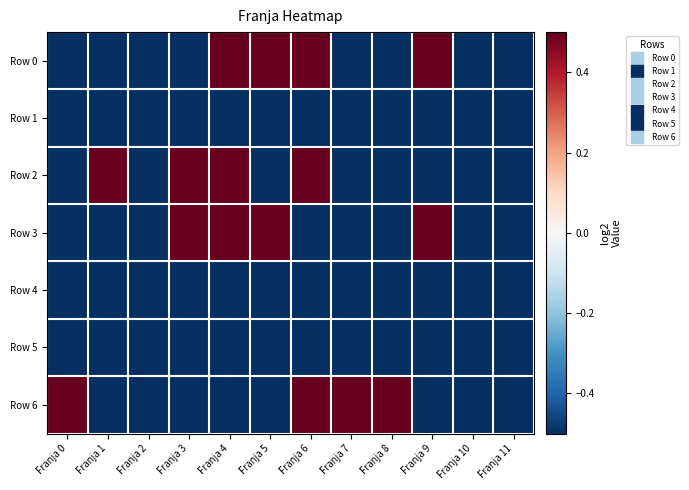

What is the difference between the highest and lowest values at Franja 6?

1.0